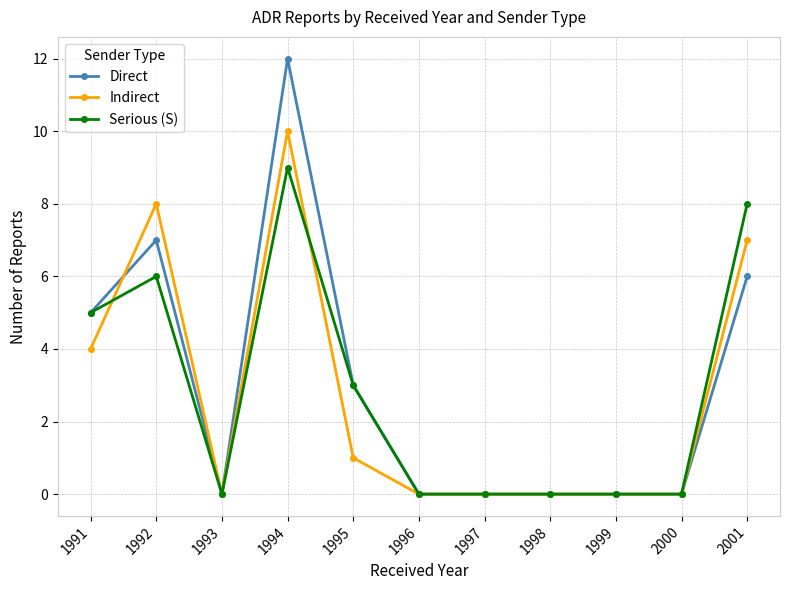

How many data points does each series have?

11